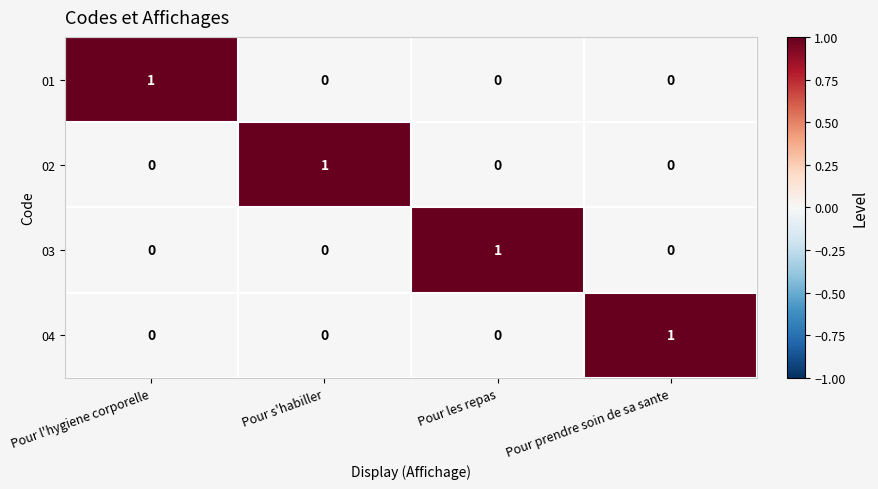

Is it true that 04 equals 0 at Pour l'hygiene corporelle?

True